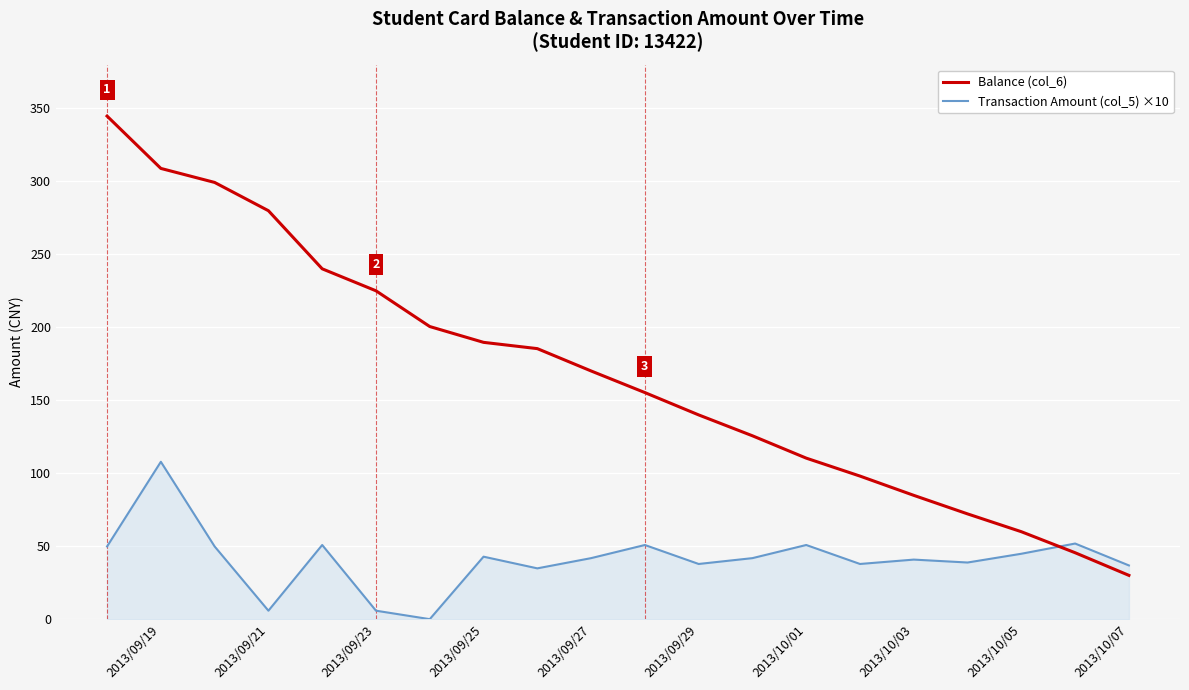

Rank the series by their average value, from lowest to highest.

Transaction Amount (col_5) ×10, Balance (col_6)